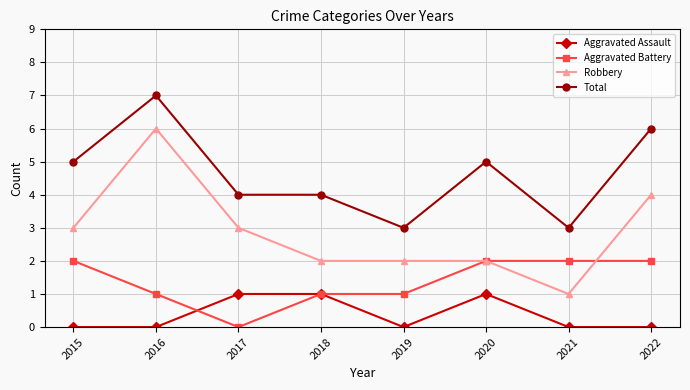

Does the chart have visible grid lines?

Yes